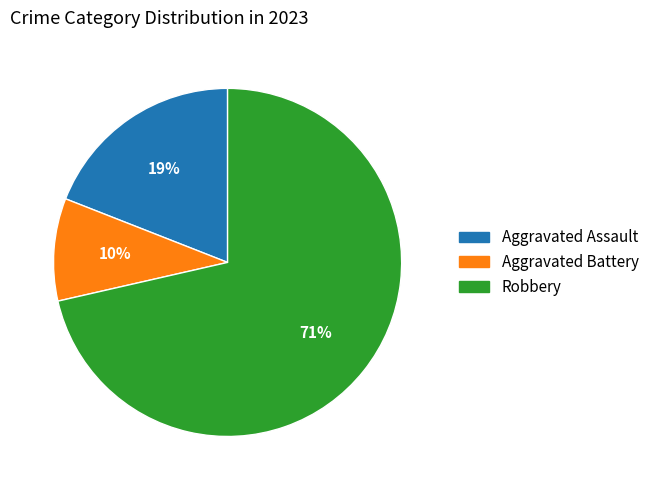

To the nearest percent, what portion does Aggravated Assault represent?

19%